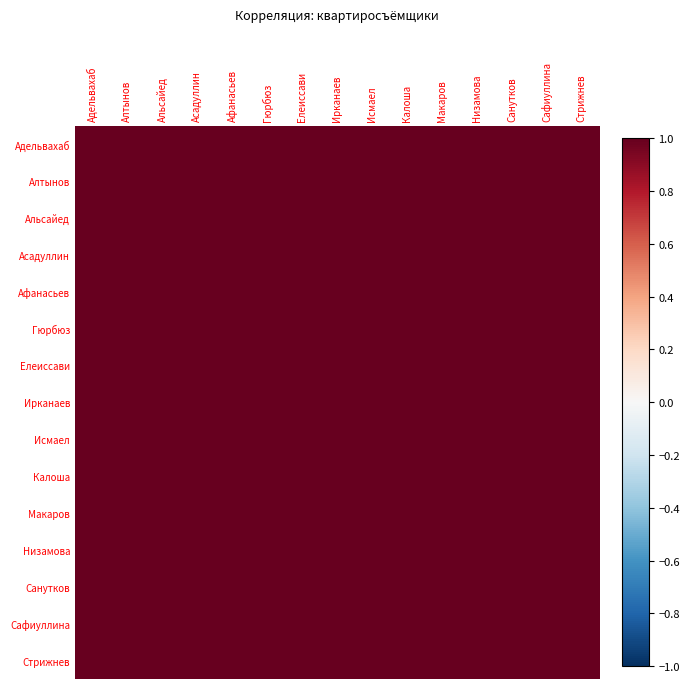

What is the smallest value displayed?

1.0